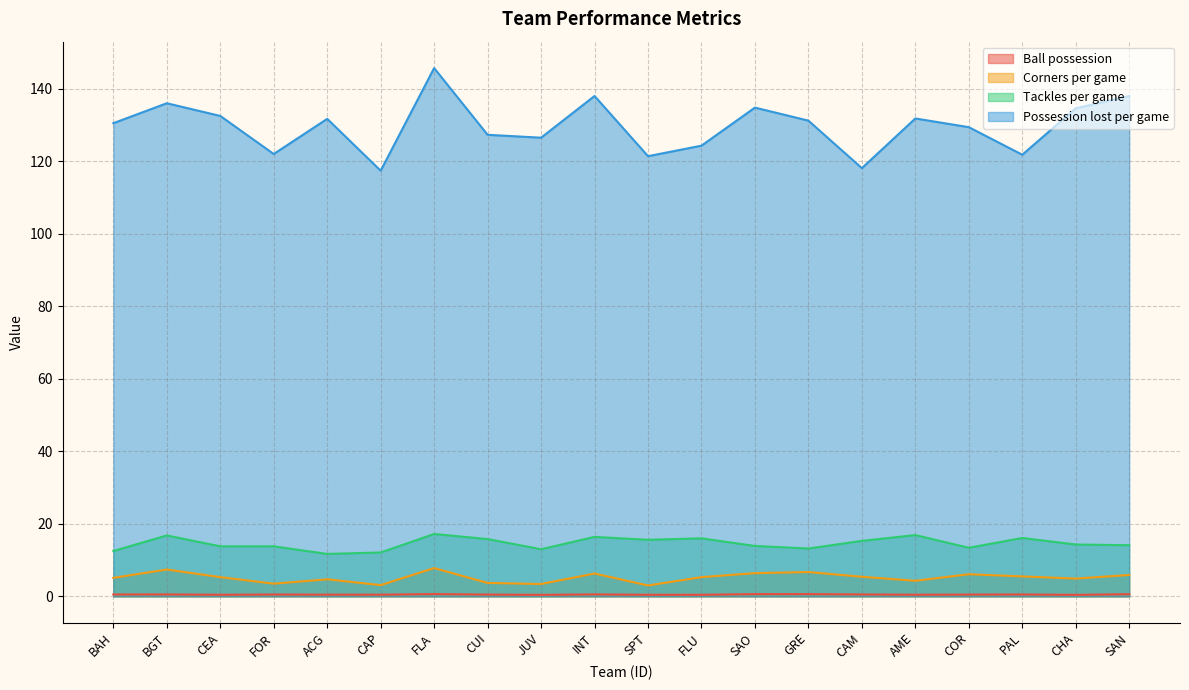

What is the value of the Possession lost per game point at the 5th from the left?

131.7